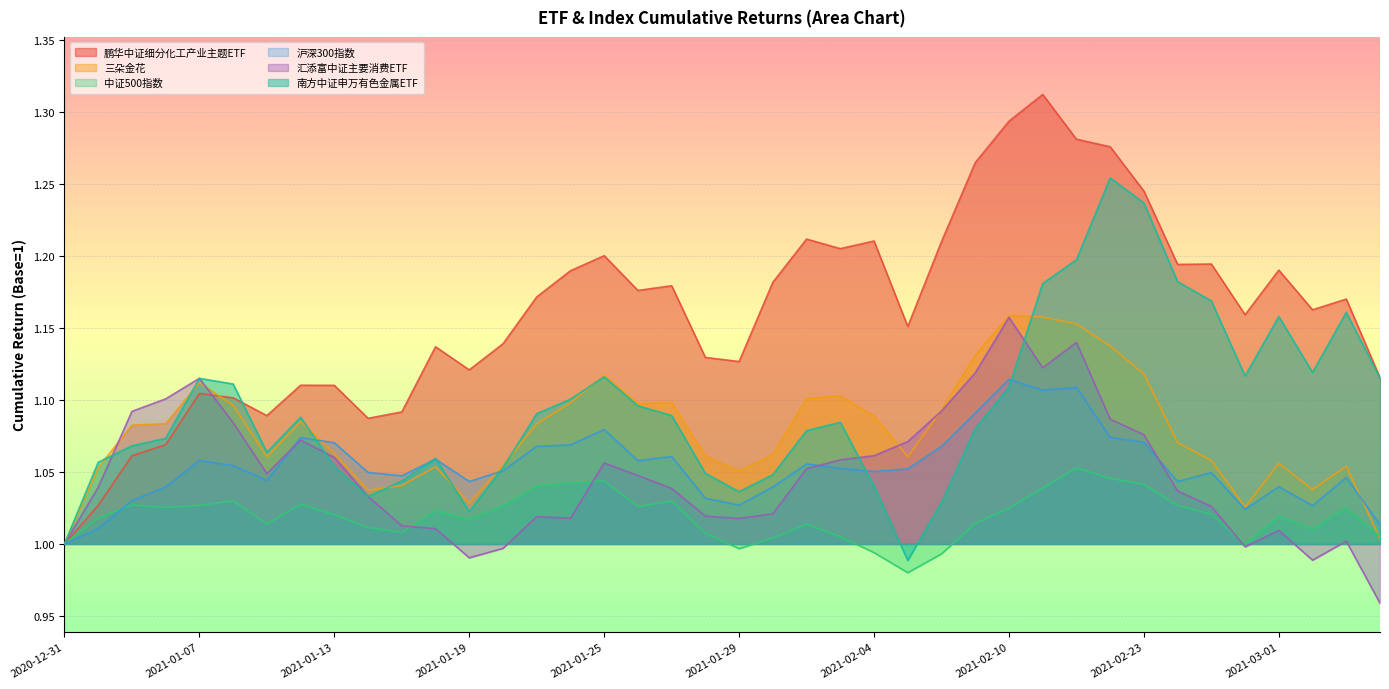

What is the sum of the 汇添富中证主要消费ETF values at 2021-02-01 and 2021-02-05?

2.1